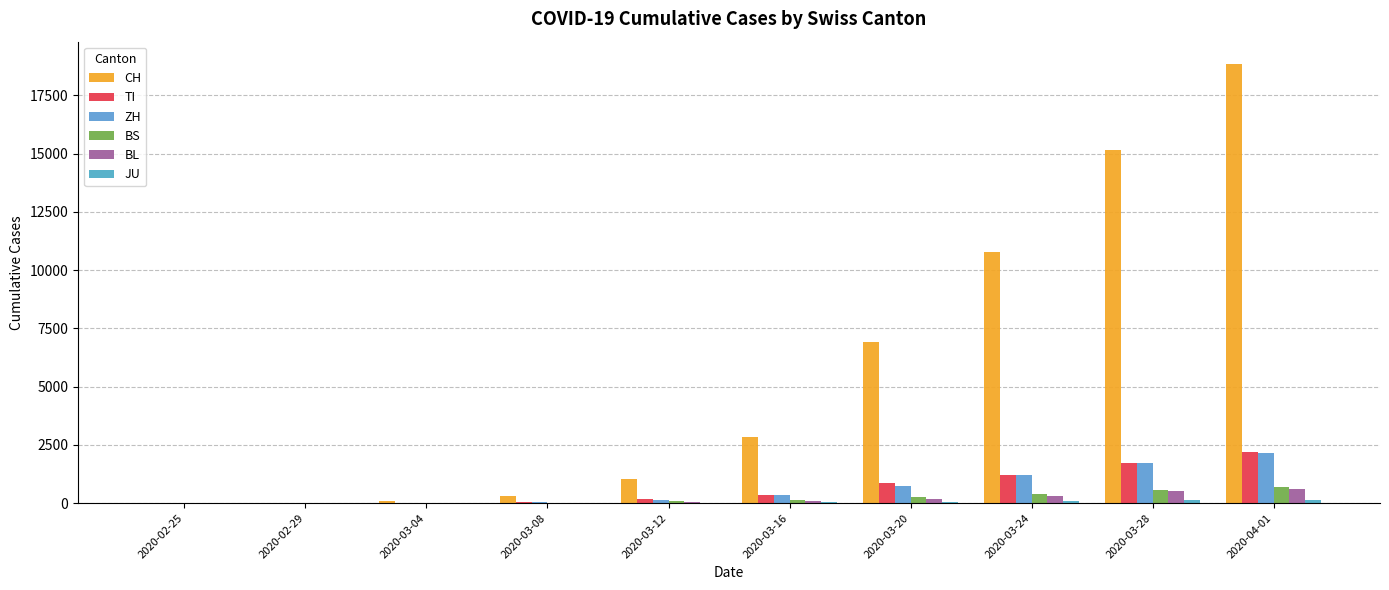

Count the number of categories in the chart.

10